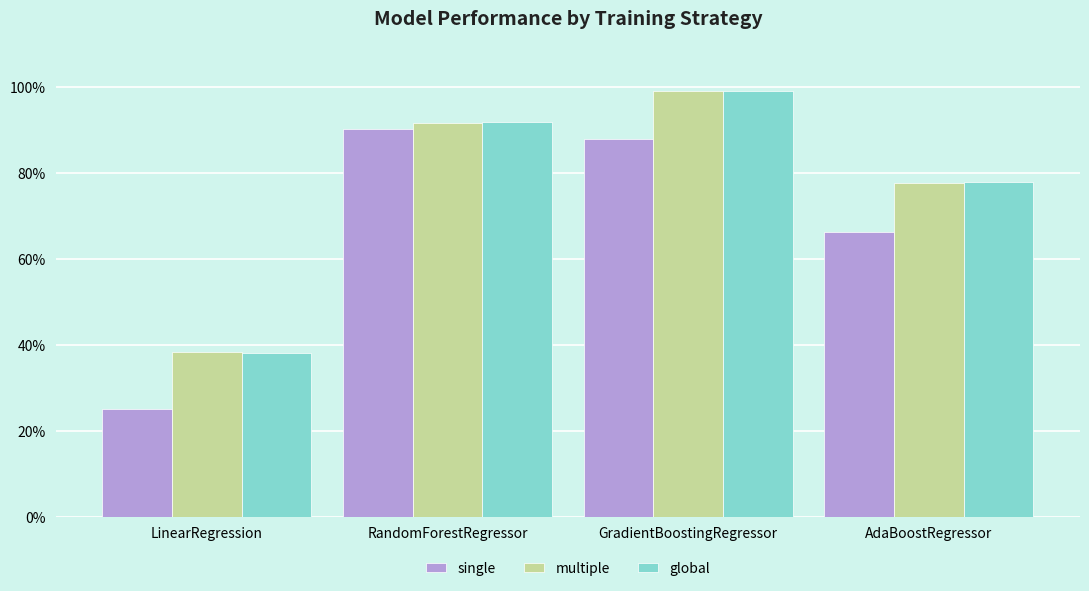

What are all the series names shown in the legend?

single, multiple, global